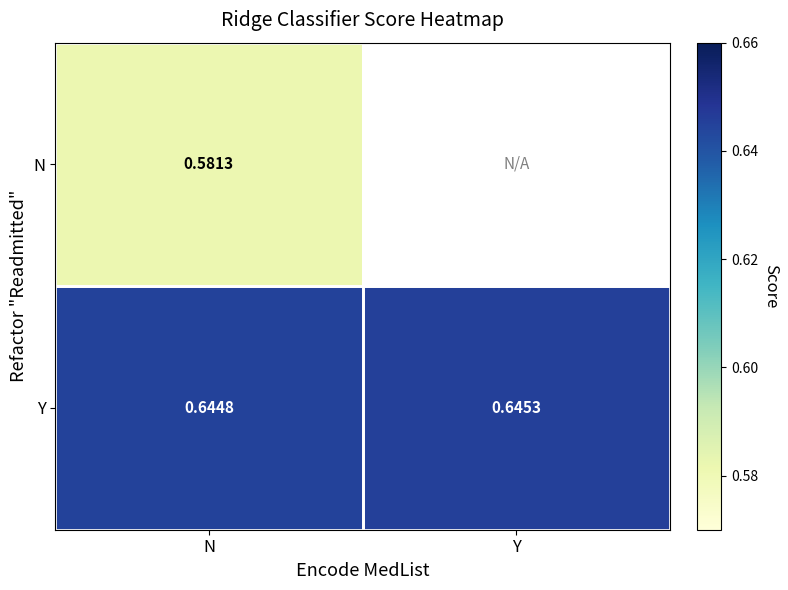

How many categories are shown in the chart?

2